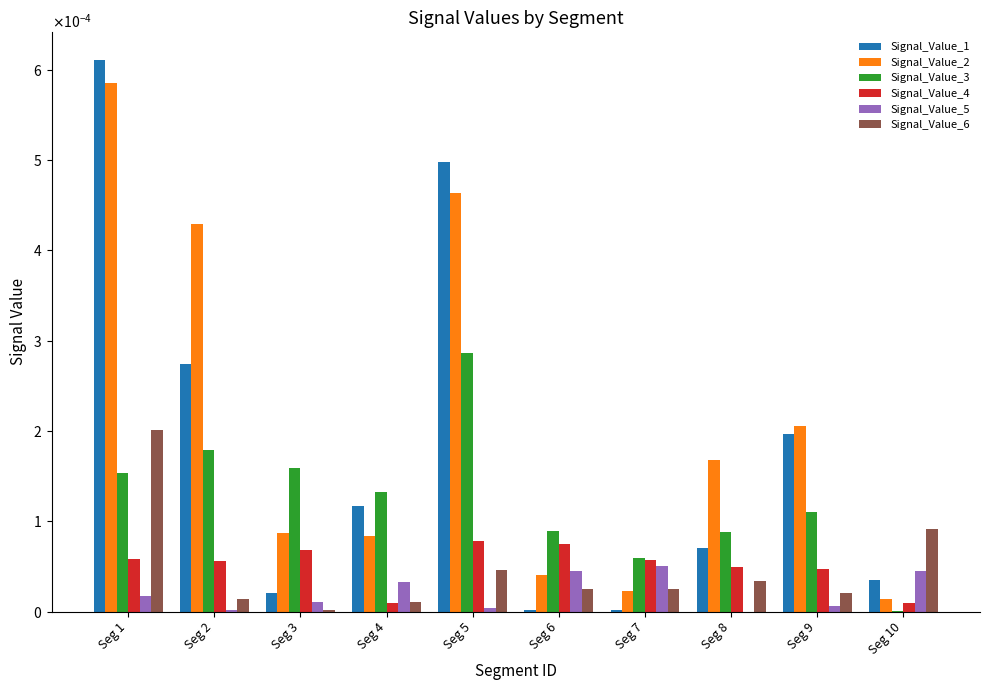

At which category is the sum across all series the highest?

Seg 1